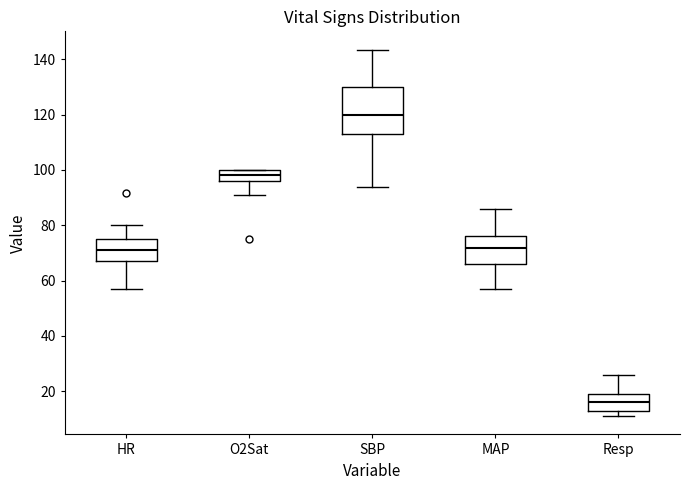

Reading left to right, read every box against the y-axis: the position of its median line, the range the box covers, and the ends of its whiskers. The values are not printed on the chart, so give them approximately, as read against the axis.

HR: median 72, box 68 to 76, whiskers 58 to 80
O2Sat: median 98, box 96 to 100, whiskers 92 to 100
SBP: median 120, box 114 to 130, whiskers 94 to 144
MAP: median 72, box 66 to 76, whiskers 58 to 86
Resp: median 16, box 14 to 20, whiskers 12 to 26